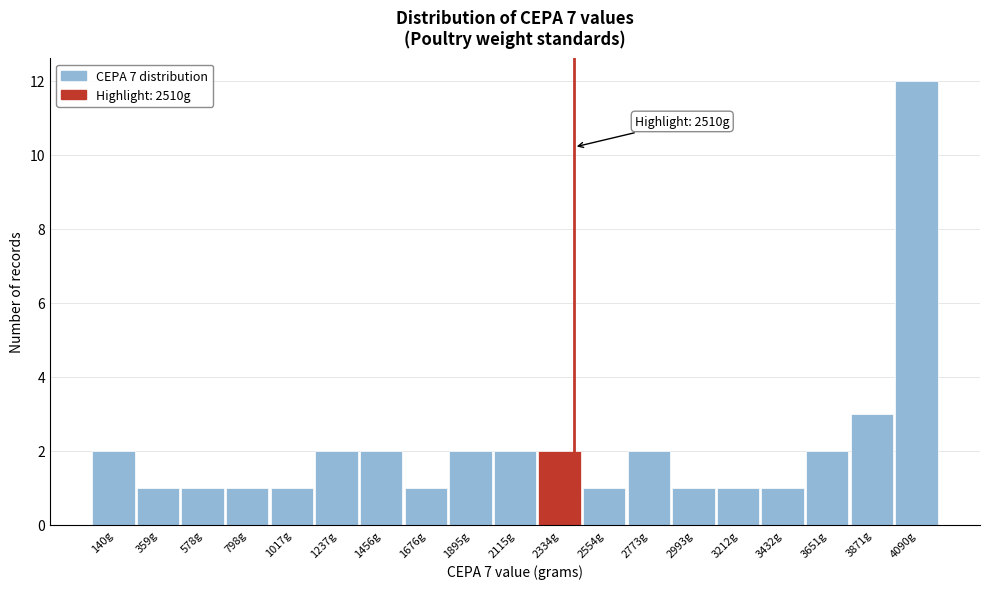

Reading right to left, what are all the values shown in this chart?

12	3	2	1	1	1	2	1	2	2	2	1	2	2	1	1	1	1	2